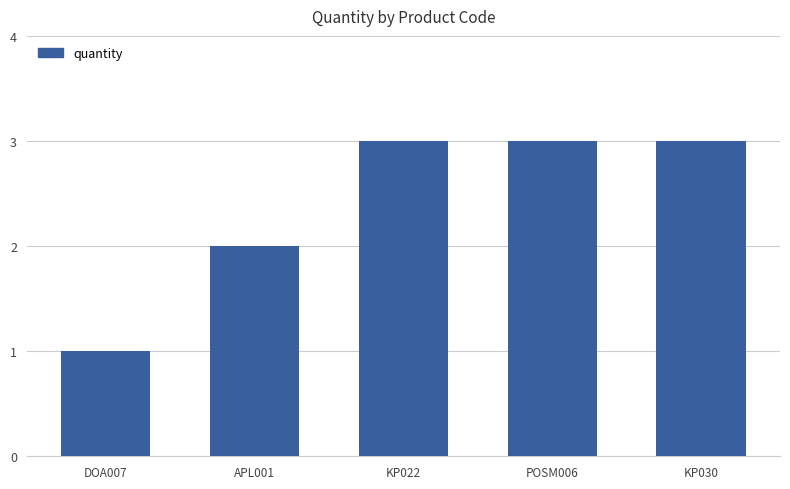

Reading left to right, list all the values displayed in this chart.

DOA007=1	APL001=2	KP022=3	POSM006=3	KP030=3